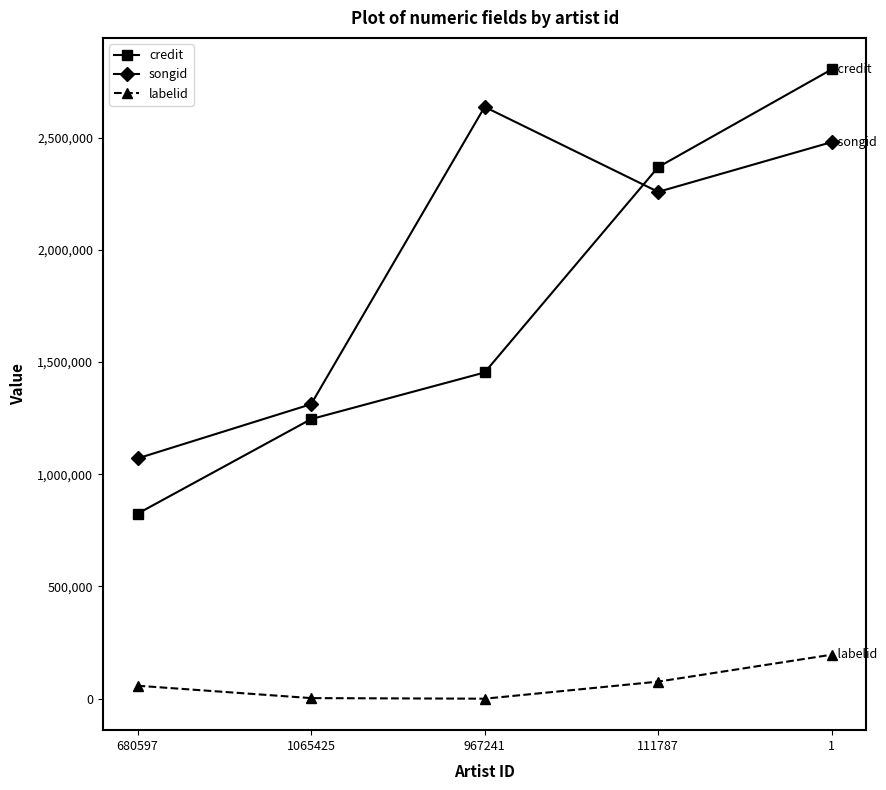

At how many categories does at least one series exceed 860336?

5